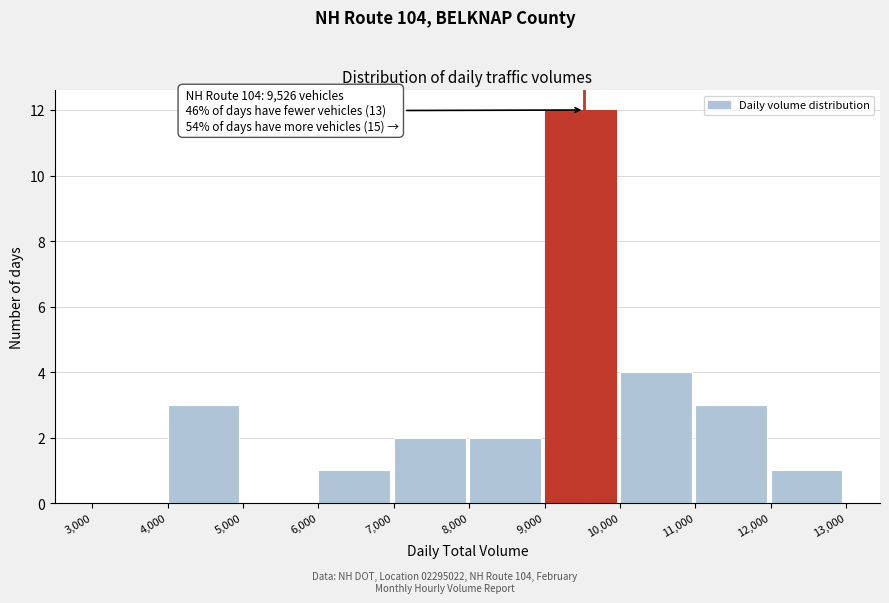

Over which range of the x-axis is the bar tallest?

9,000 to 10,000